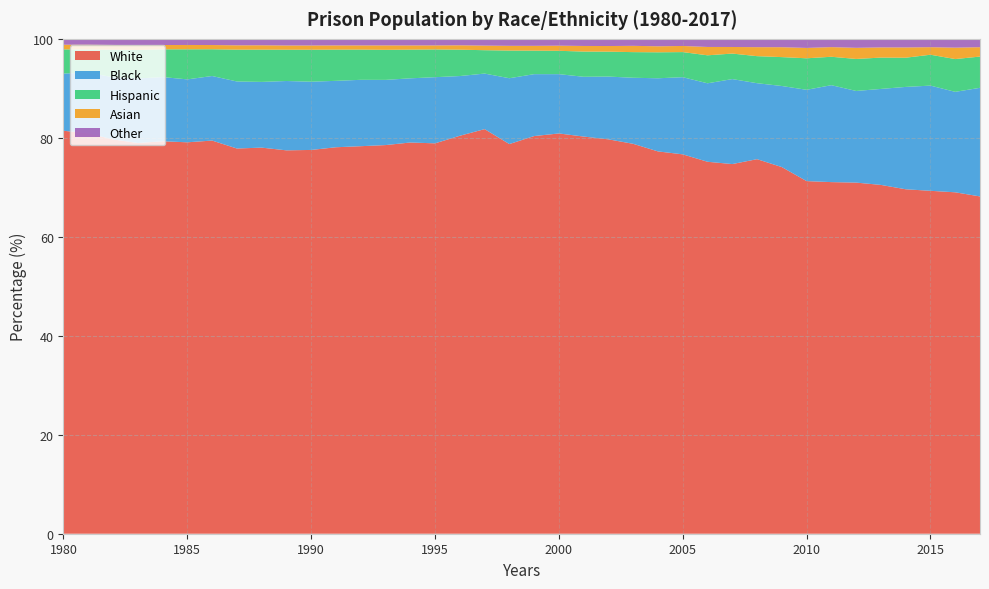

Reading left to right, extract all data points from this chart.

White: 81.4	80.9	79.7	79.0	79.3	79.1	79.4	77.8	78.0	77.5	77.6	78.1	78.3	78.5	79.1	78.9	80.4	81.8	78.7	80.4	80.9	80.3	79.7	78.8	77.3	76.7	75.2	74.7	75.7	74.1	71.3	71.0	71.0	70.5	69.6	69.3	69.0	68.2
Black: 11.6	12.3	12.5	13.0	13.0	12.7	13.0	13.5	13.3	14.0	13.8	13.4	13.4	13.2	13.0	13.4	12.1	11.2	13.3	12.5	12.0	12.1	12.7	13.4	14.8	15.6	15.9	17.2	15.4	16.4	18.5	19.6	18.5	19.4	20.7	21.3	20.3	21.9
Hispanic: 4.9	4.6	5.6	5.8	5.6	6.1	5.4	6.4	6.5	6.3	6.5	6.3	6.1	6.1	5.8	5.6	5.3	4.7	5.6	4.8	4.7	5.1	5.0	5.2	5.2	5.1	5.7	5.2	5.5	5.8	6.4	5.7	6.5	6.3	5.9	6.2	6.6	6.3
Asian: 0.9	1.0	1.0	1.0	0.9	0.9	0.9	0.9	0.9	0.9	0.9	0.8	0.8	0.9	0.8	0.8	0.9	0.9	1.0	1.0	1.0	1.1	1.1	1.3	1.2	1.2	1.7	1.3	1.8	2.0	2.1	1.9	2.3	2.1	2.1	1.5	2.3	1.9
Other: 1.2	1.2	1.2	1.3	1.2	1.2	1.2	1.3	1.3	1.3	1.3	1.3	1.3	1.3	1.3	1.3	1.3	1.4	1.4	1.4	1.4	1.4	1.5	1.4	1.5	1.4	1.6	1.6	1.7	1.7	1.8	1.7	1.8	1.7	1.7	1.7	1.8	1.7